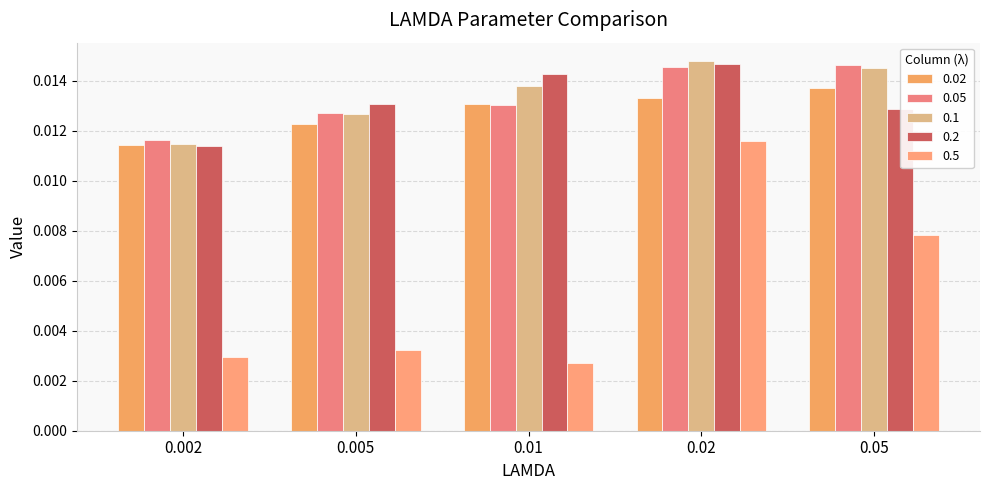

At 0.02, list the series in order from smallest to largest.

0.5, 0.02, 0.05, 0.2, 0.1